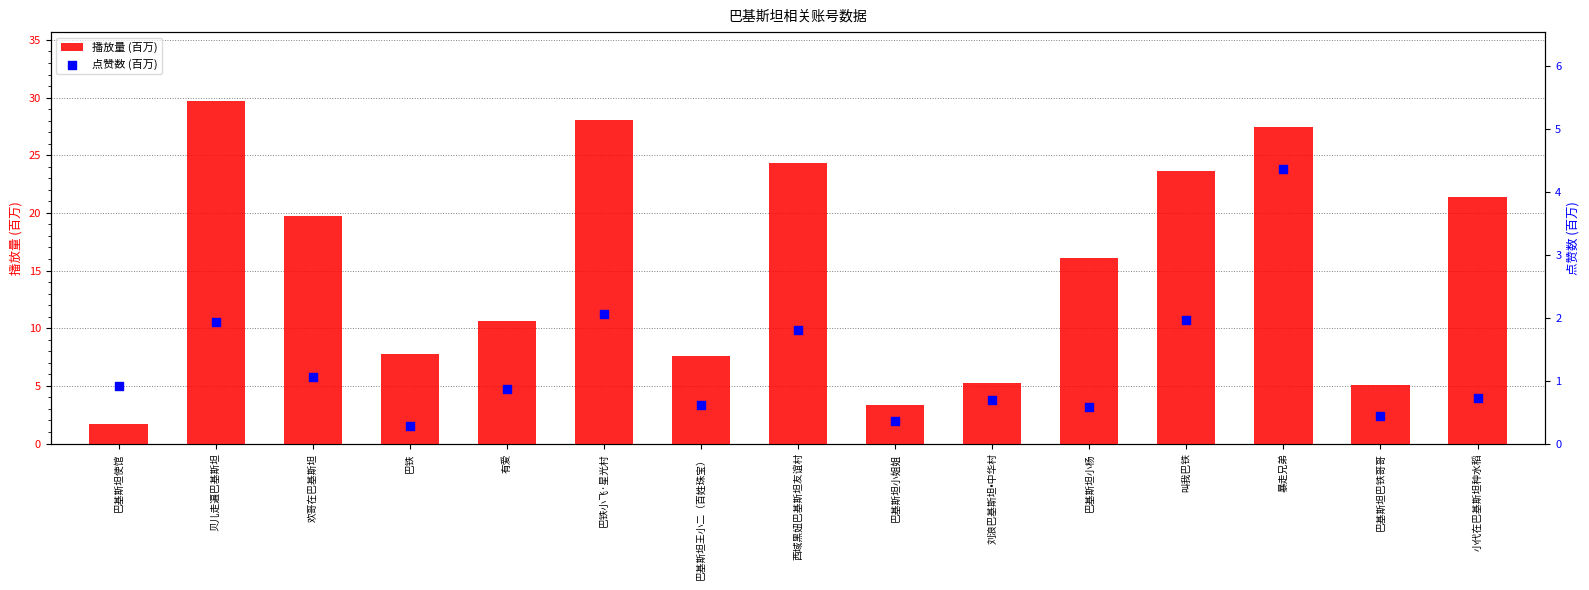

What is the total value across all series at 巴铁小飞·星光村?

30.1